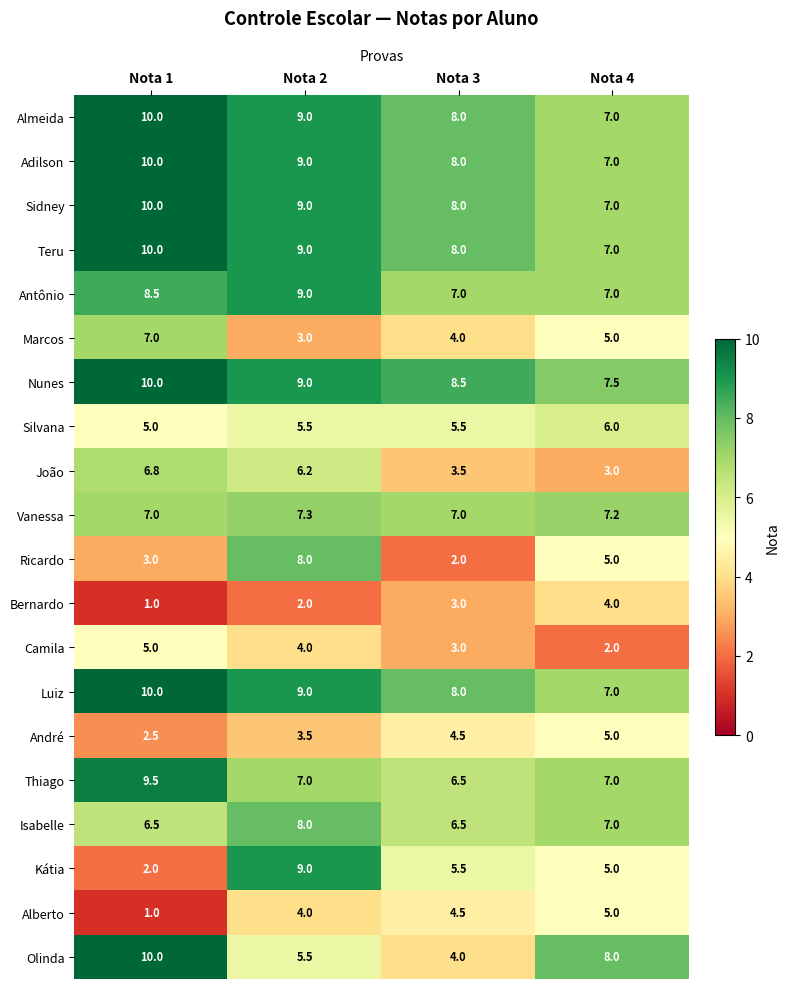

True or false: Alberto has a value of 4.0 at Nota 2.

True